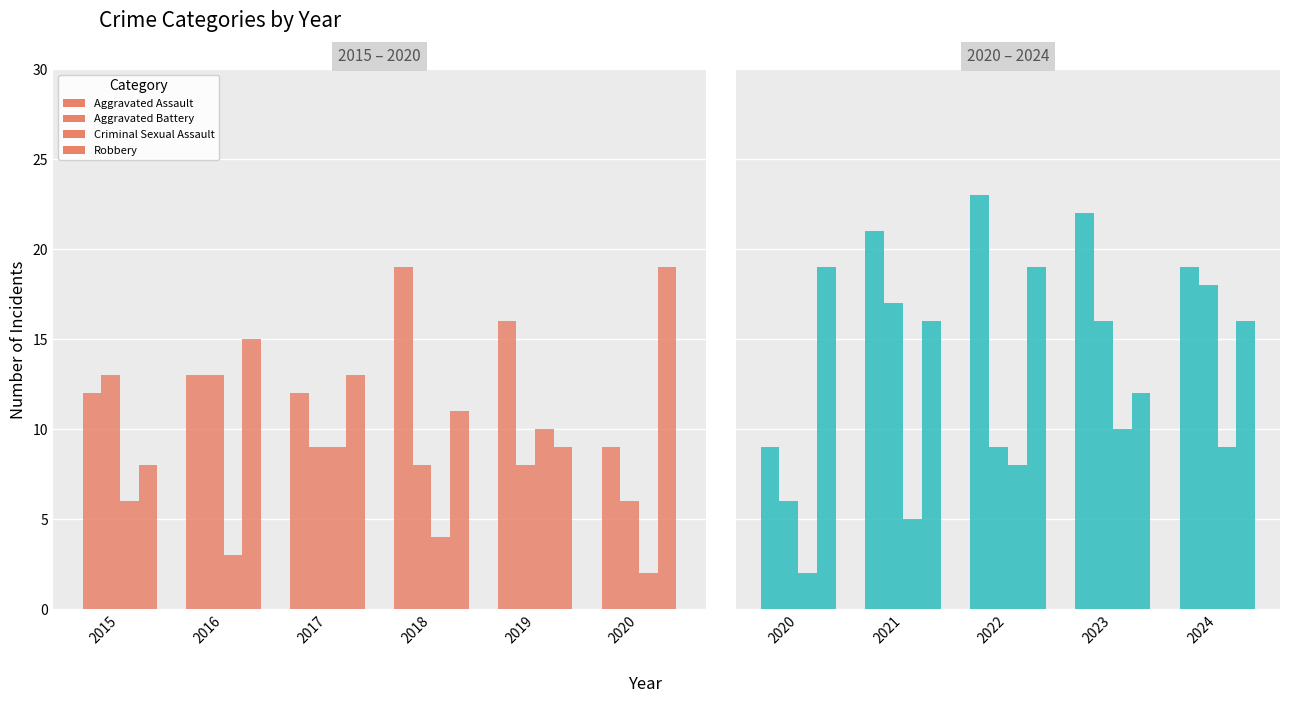

List the series in order of their overall mean, lowest first.

Criminal Sexual Assault, Aggravated Battery, Robbery, Aggravated Assault